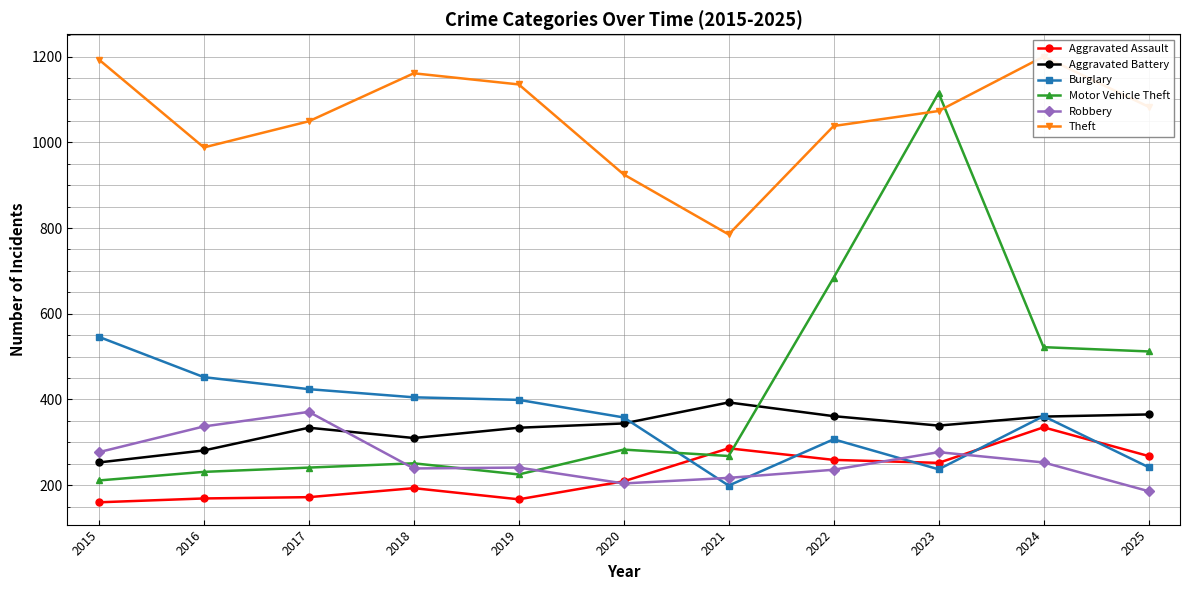

What is the spread (max minus min) of values at 2018?

968